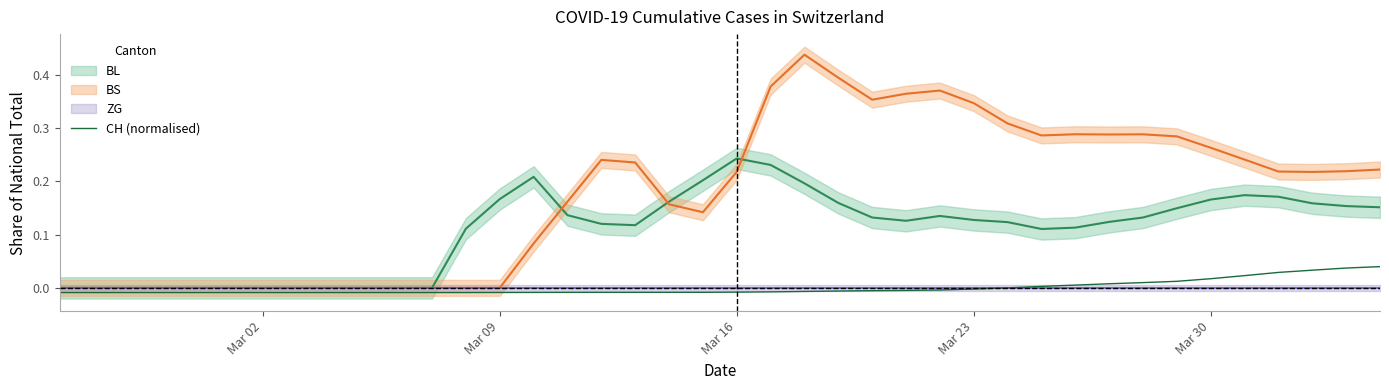

True or false: the data has more than 1 interior local peaks.

False